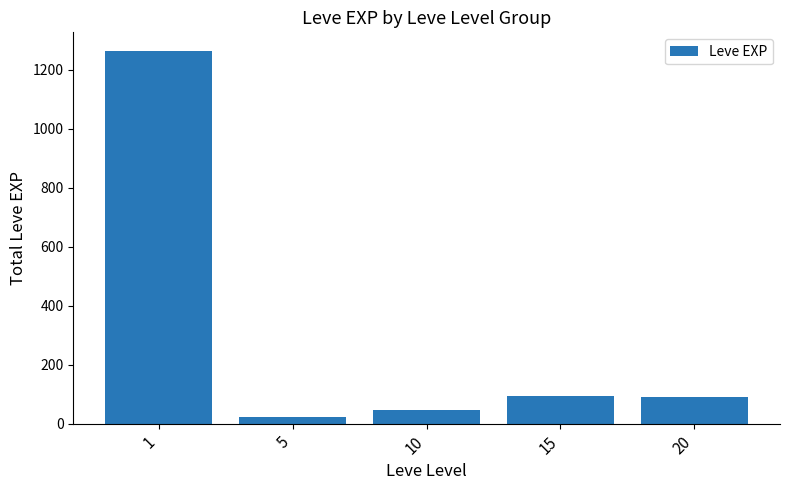

Which has a higher value, 15 or 10?

15